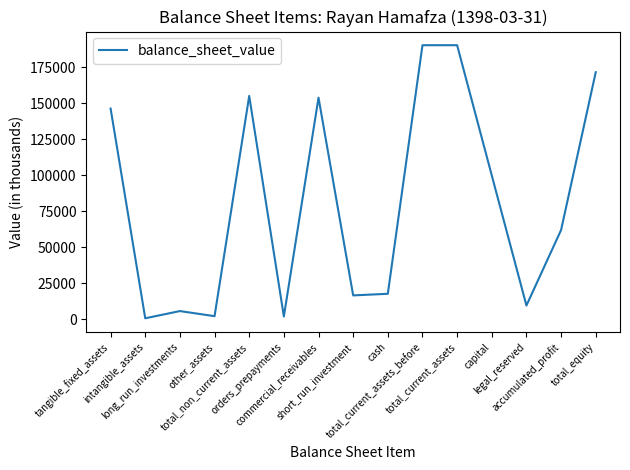

Is it true that the value at orders_prepayments is 2023?

True